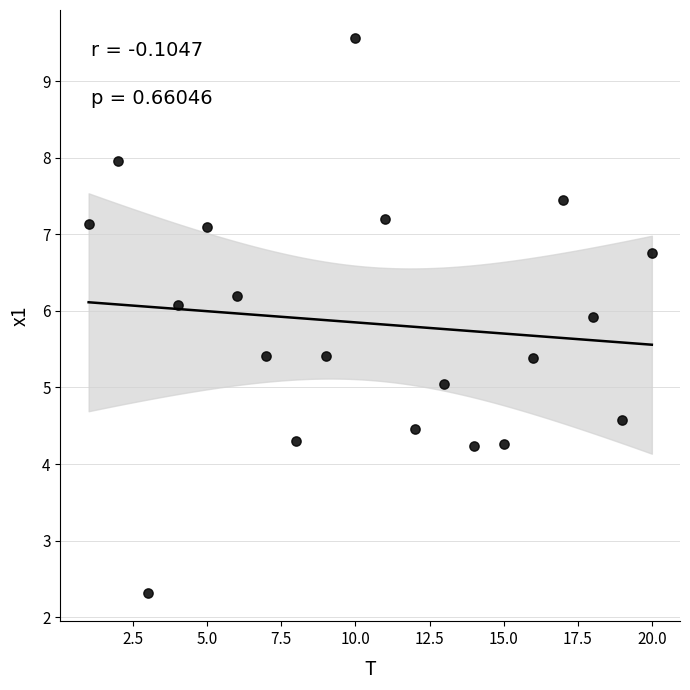

What is the range of X values (max minus min)?

19.0